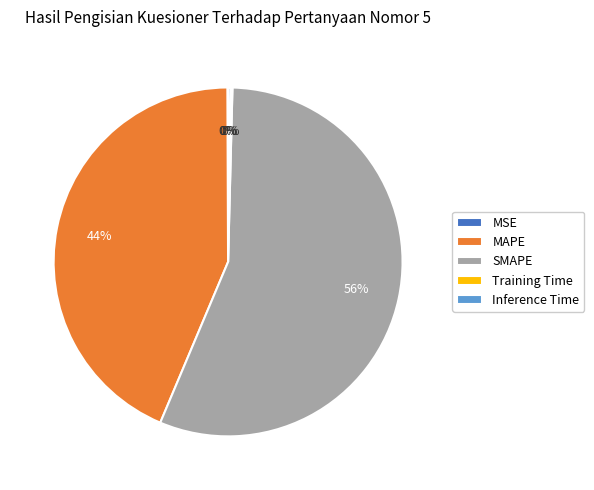

Does SMAPE represent more than half of the total?

Yes